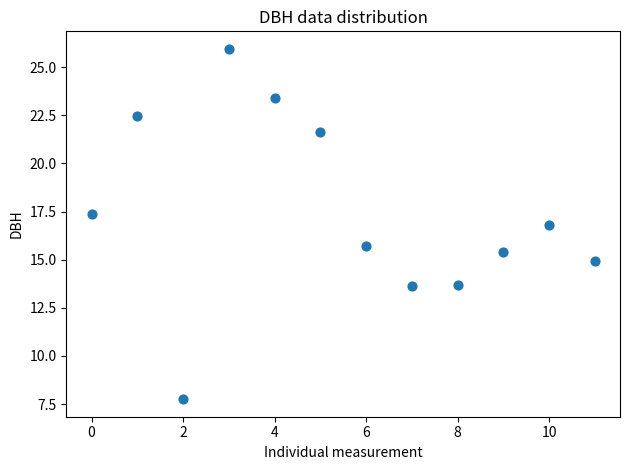

What is the range of Y values (max minus min)?

18.2